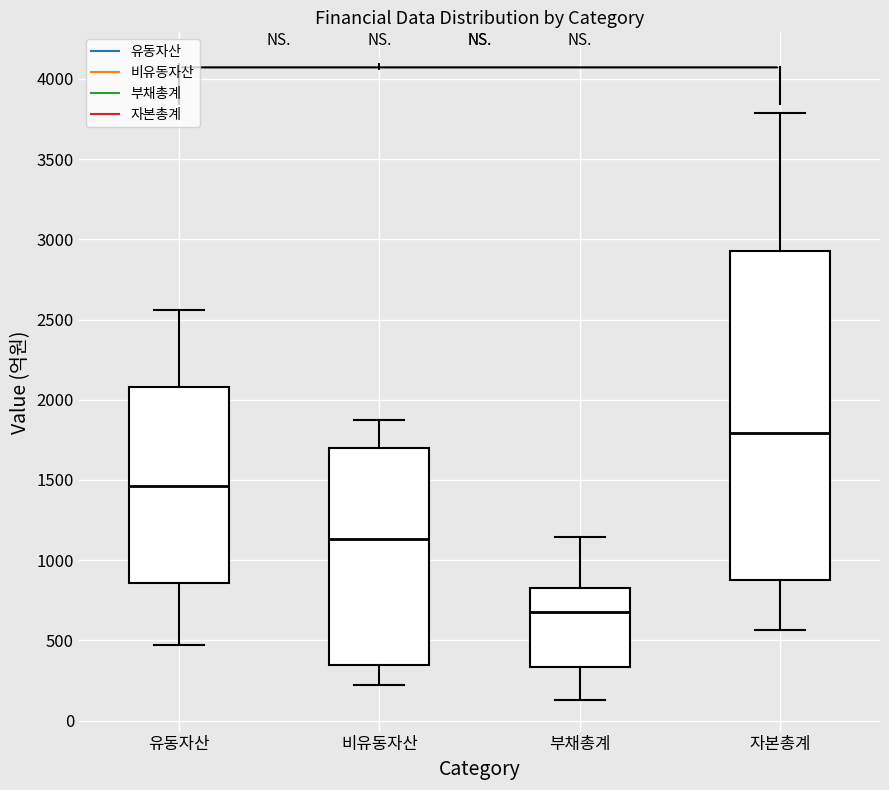

Which box is the tallest, from its lower edge to its upper edge?

자본총계